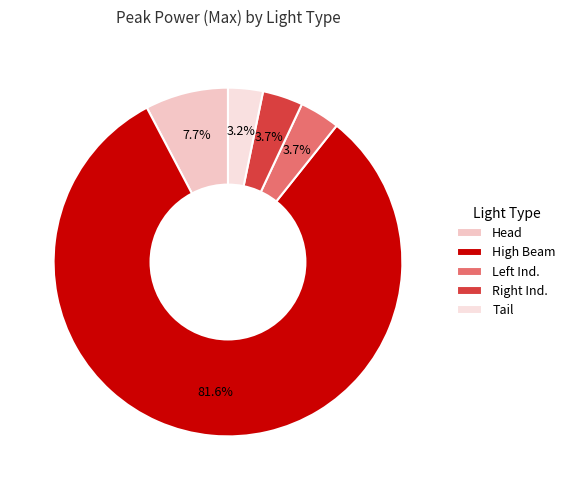

To the nearest percent, what is the difference between the largest and smallest slice percentages?

78%